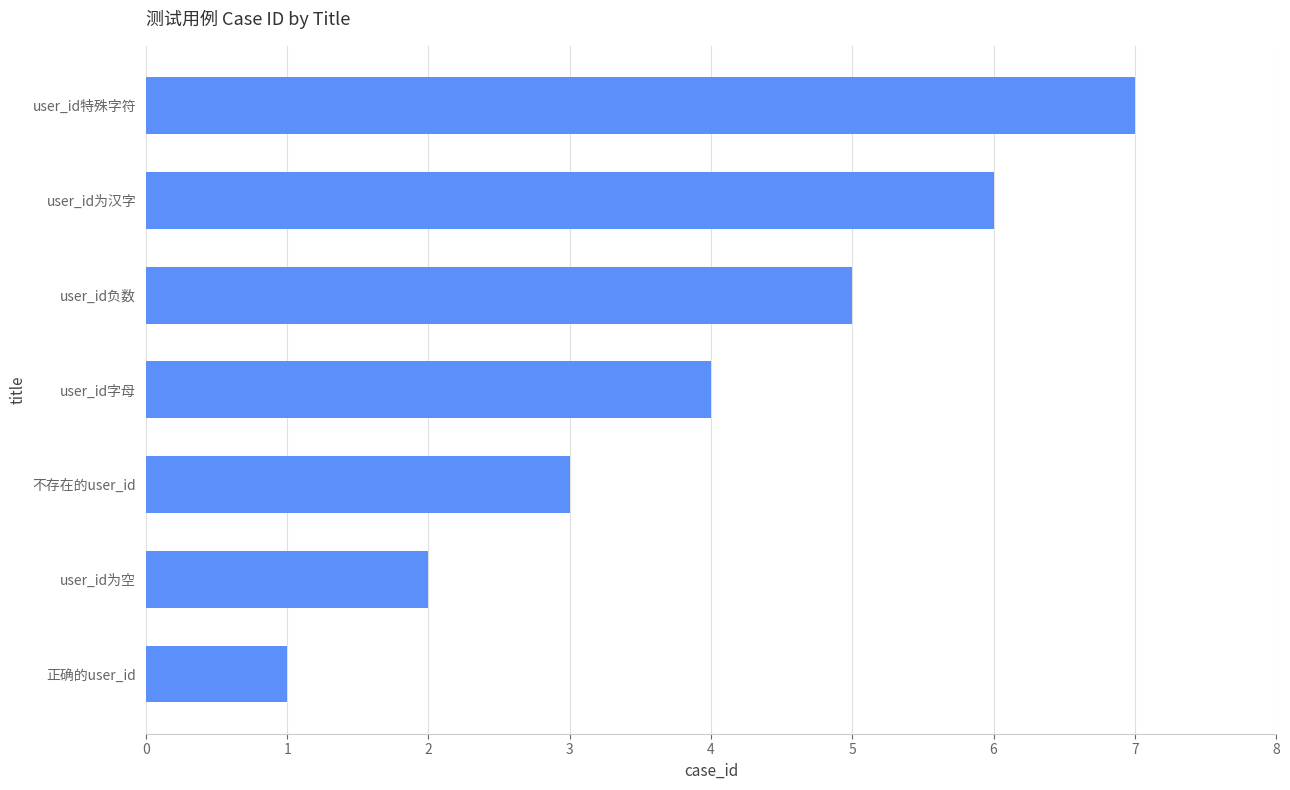

What is the smallest value displayed?

1